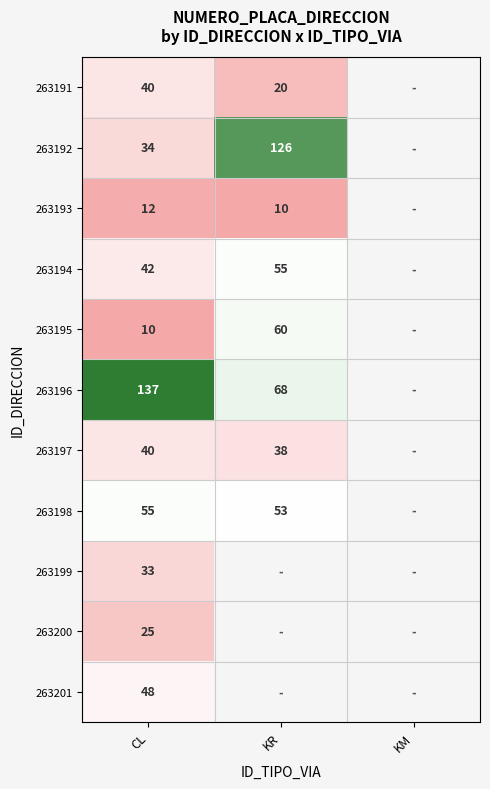

Is it true that 263192 equals 52.1 at KR?

False